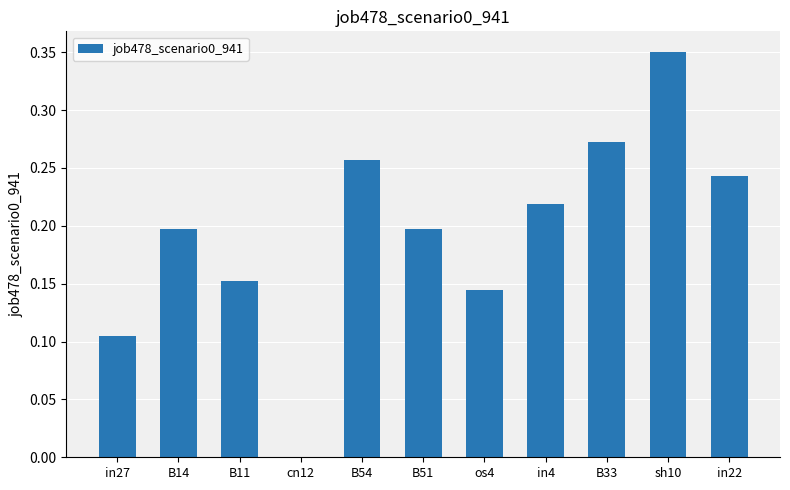

Which category has the highest value across all series?

sh10